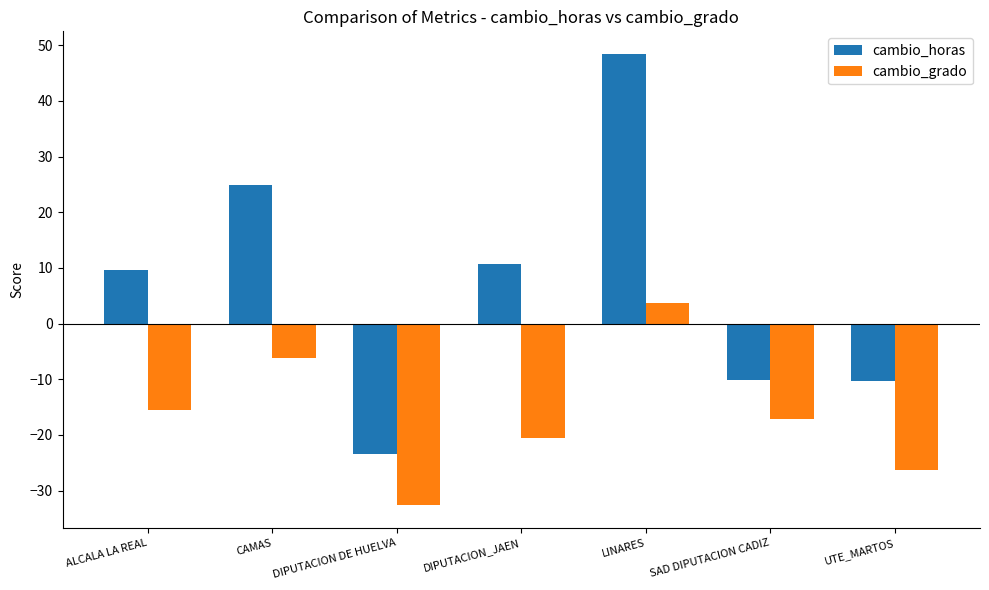

Count the number of categories in the chart.

7